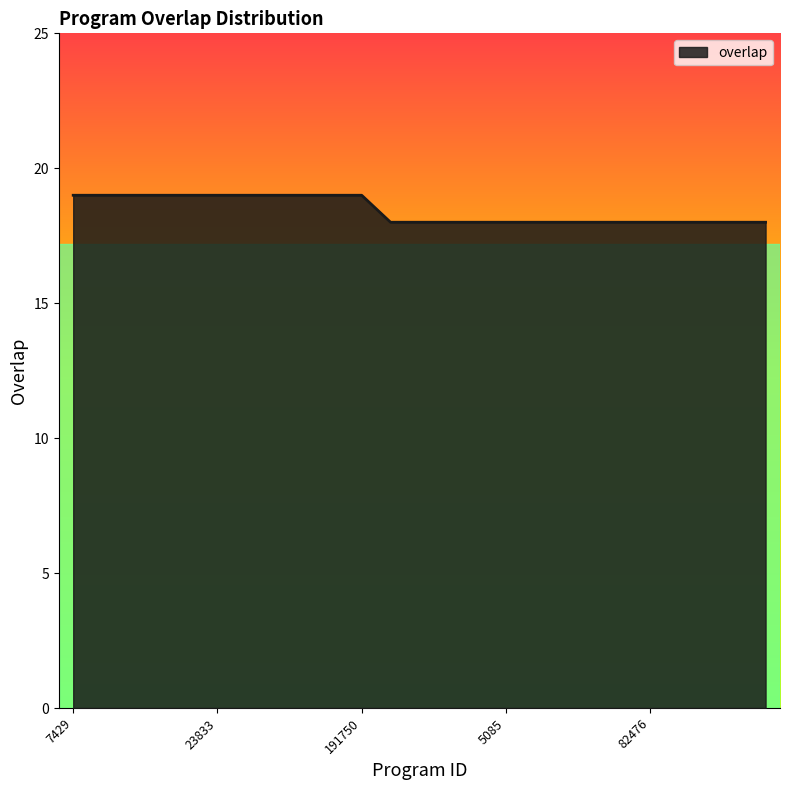

What is the greatest value displayed?

19